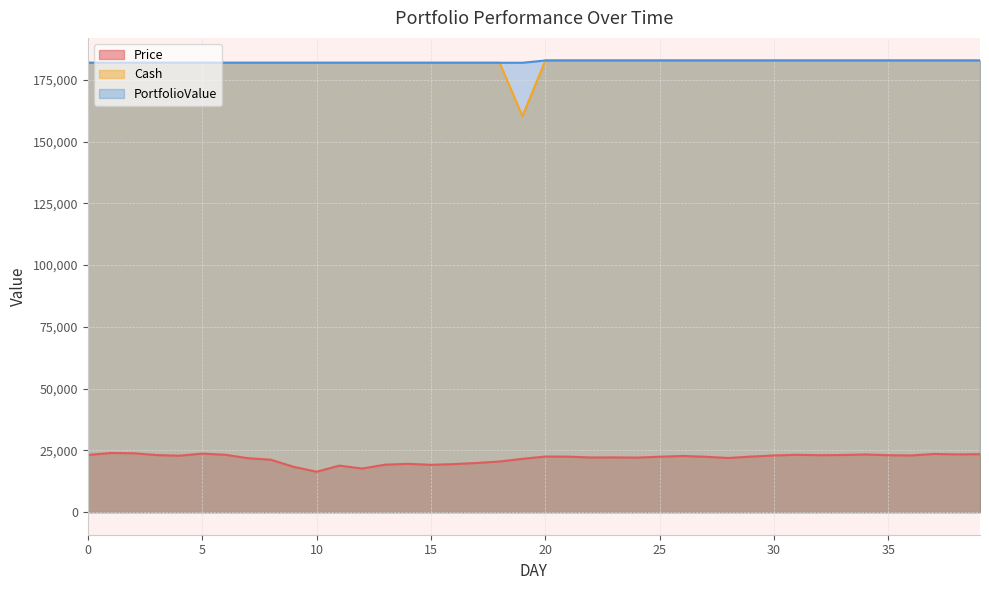

What is the value of the PortfolioValue point at the 27th from the left?

182855.4